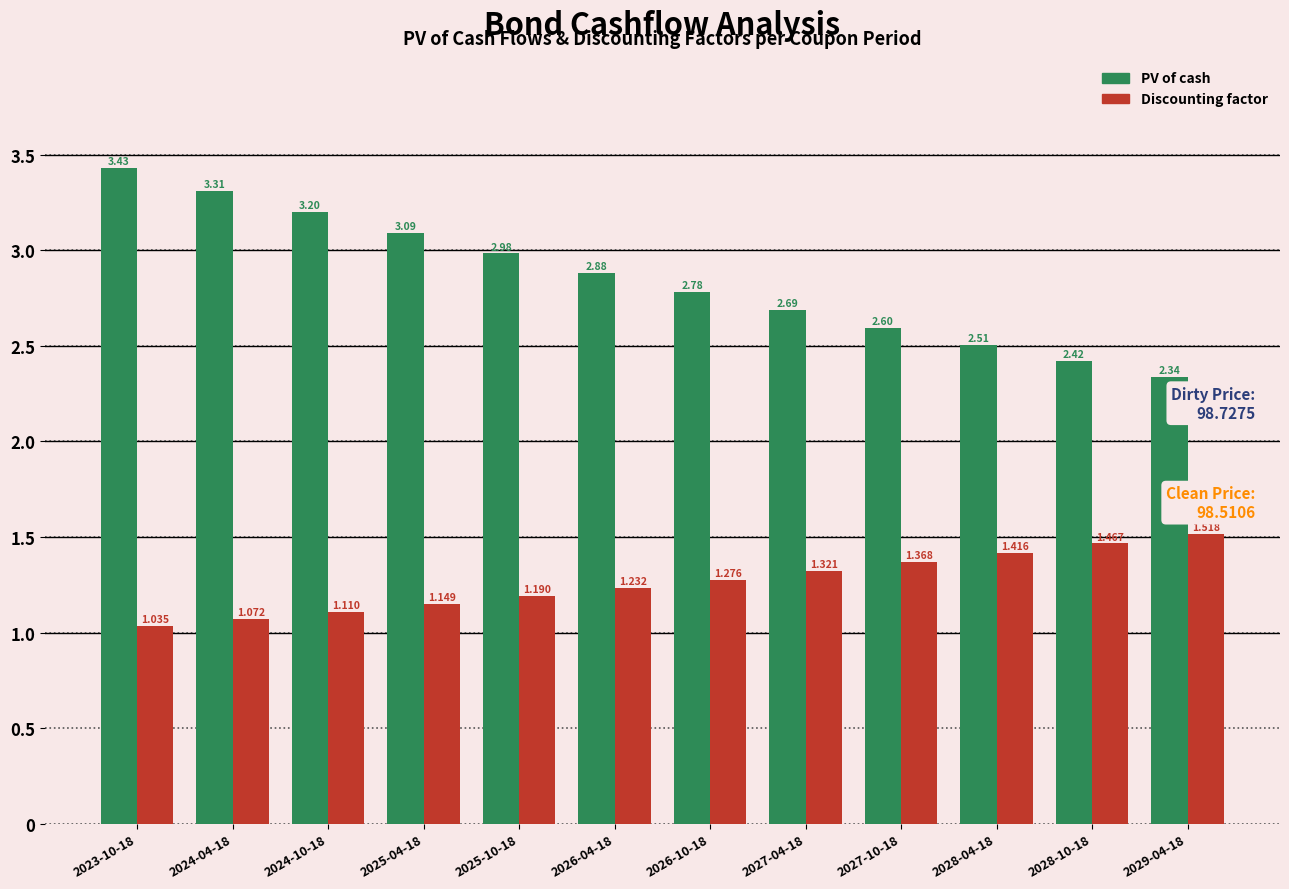

Is it true that PV of cash equals 5.6 at 2024-04-18?

False